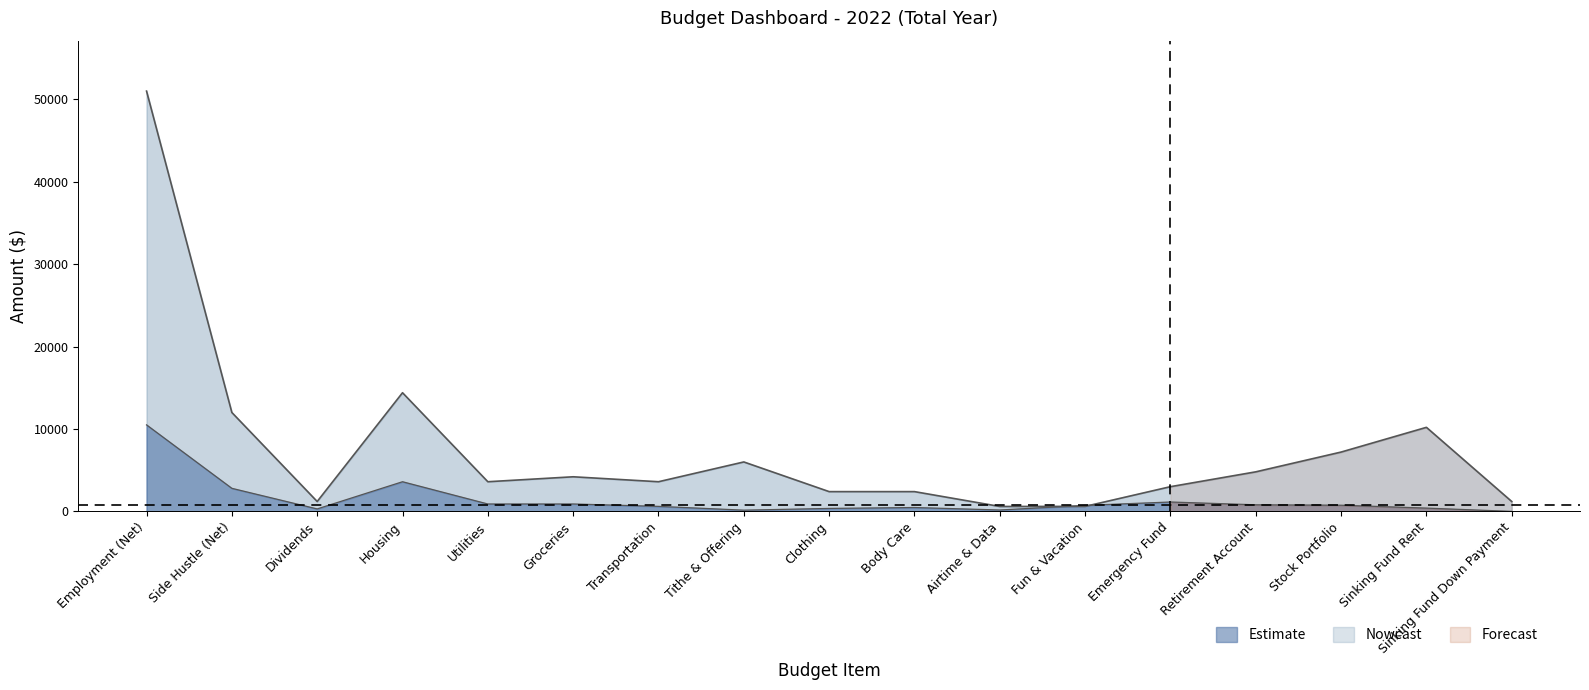

What is the value of the Budget point at the 15th from the left?

7200